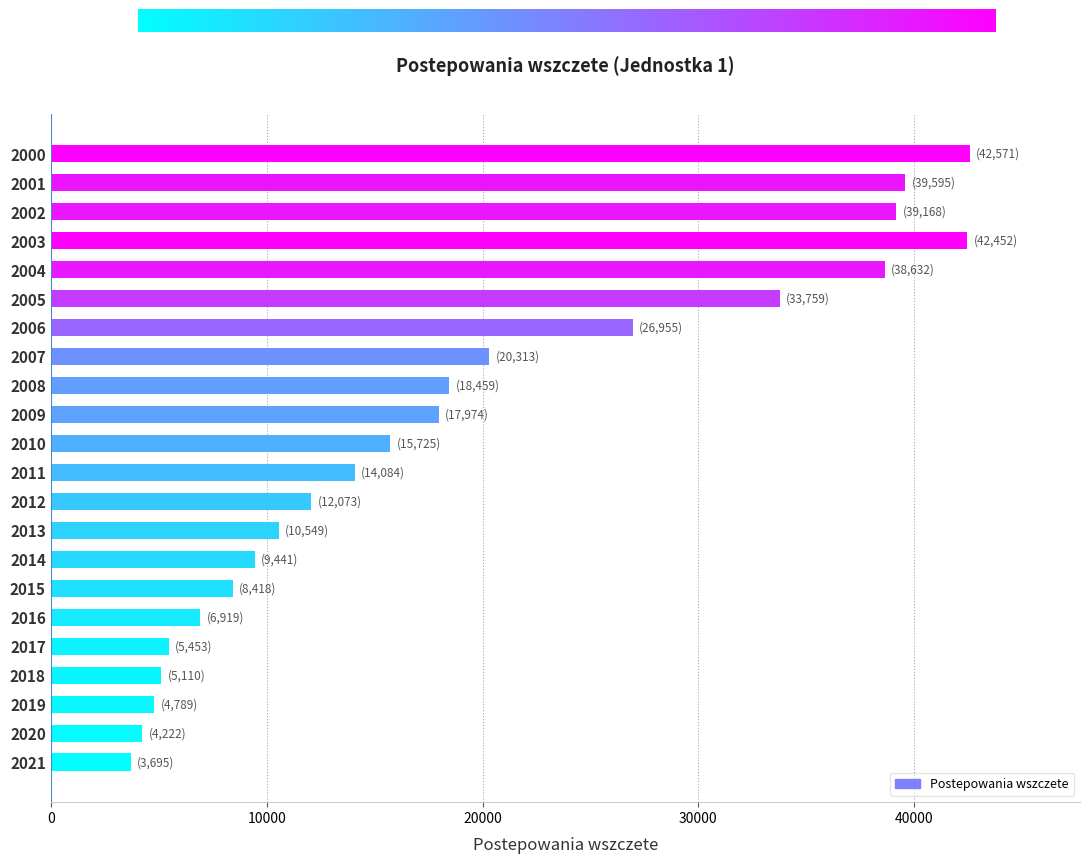

What is the sum of all values?

420356